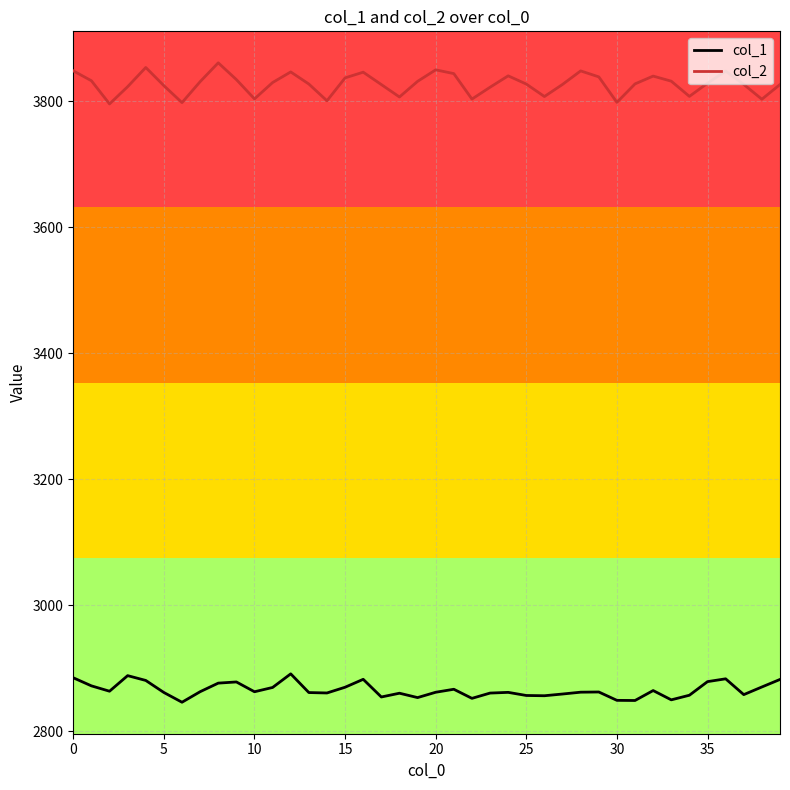

Which series has the largest total across all categories?

col_2